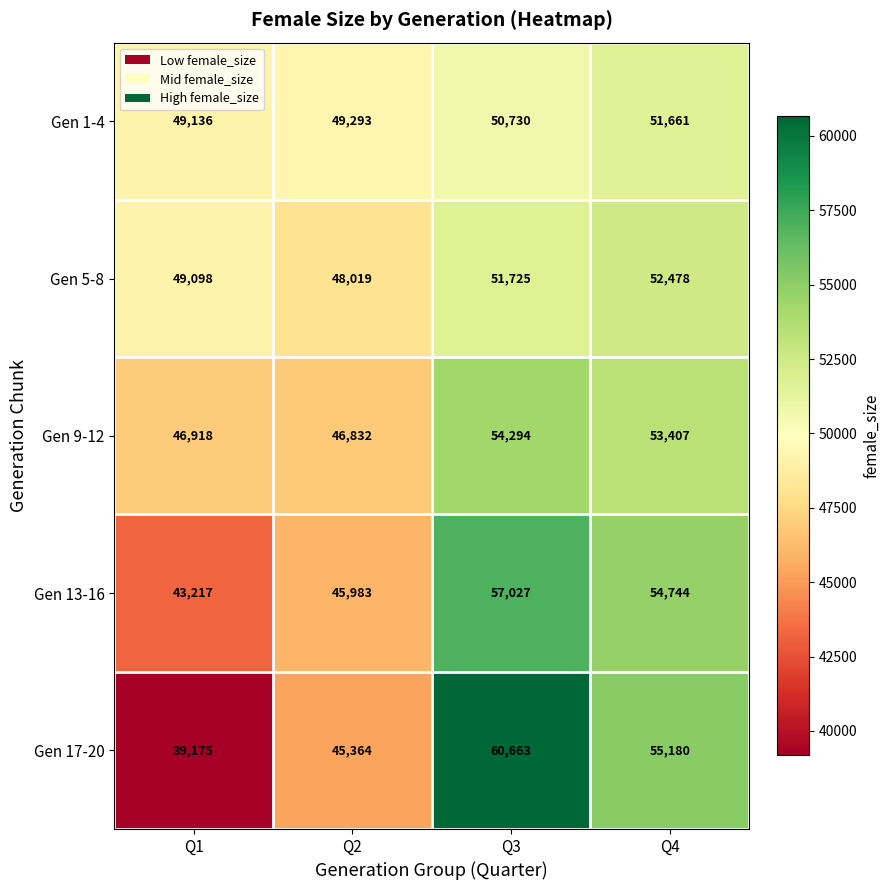

Count the number of data series in this chart.

5